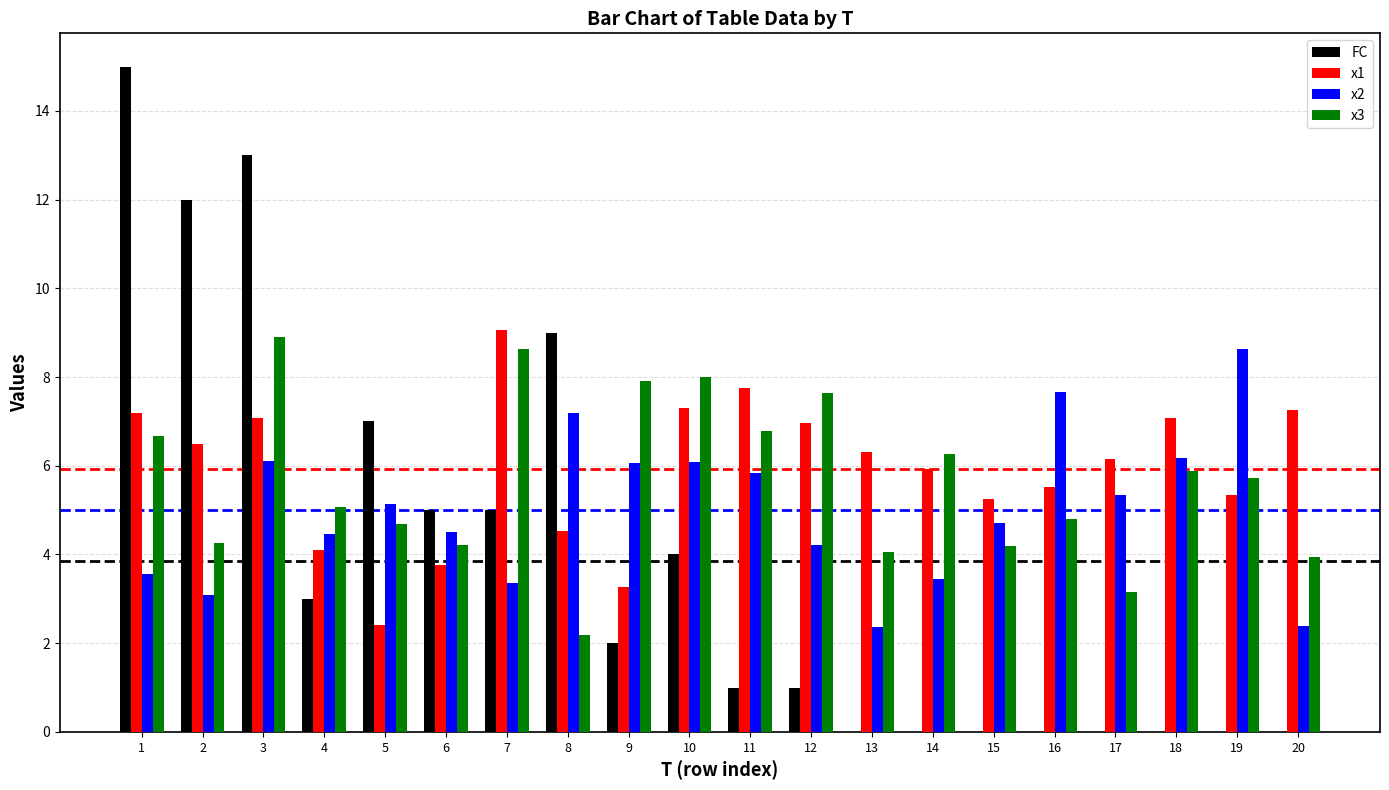

What is the difference between the FC values at 16 and 3?

13.0